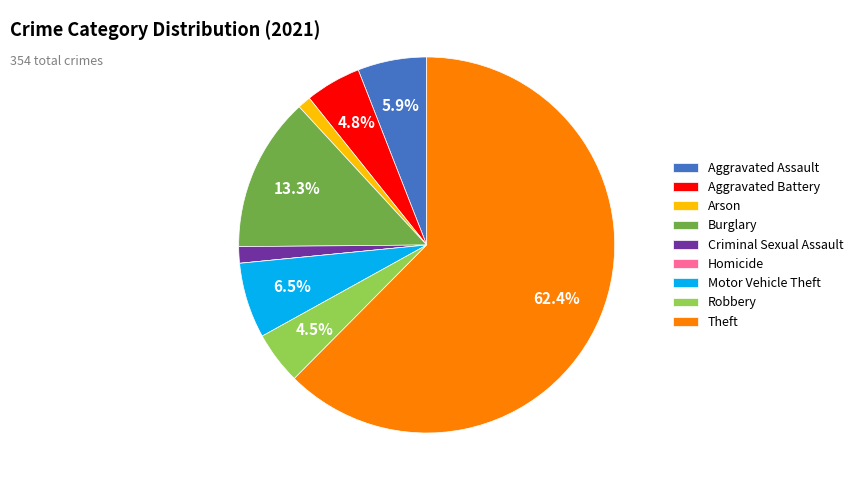

What is the ratio of the value at Aggravated Assault to the value at Motor Vehicle Theft?

0.9